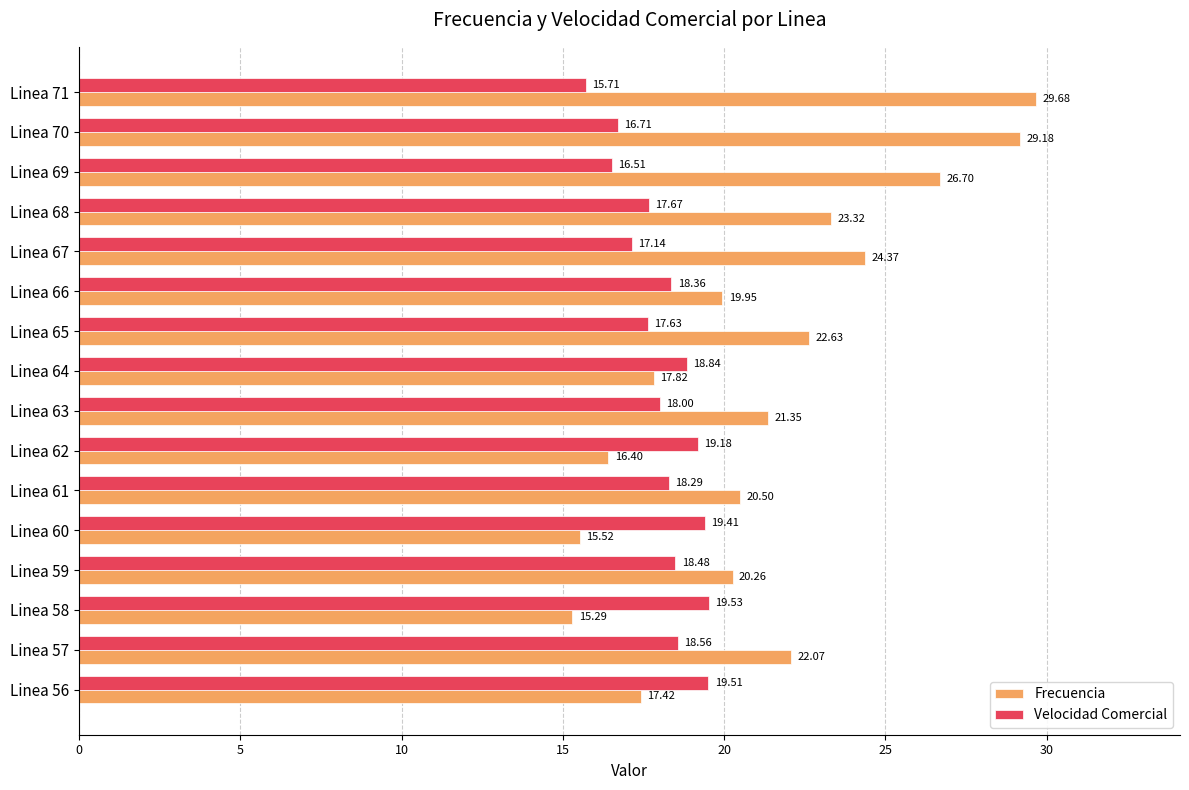

Which series changed the most between Linea 58 and Linea 71?

Frecuencia